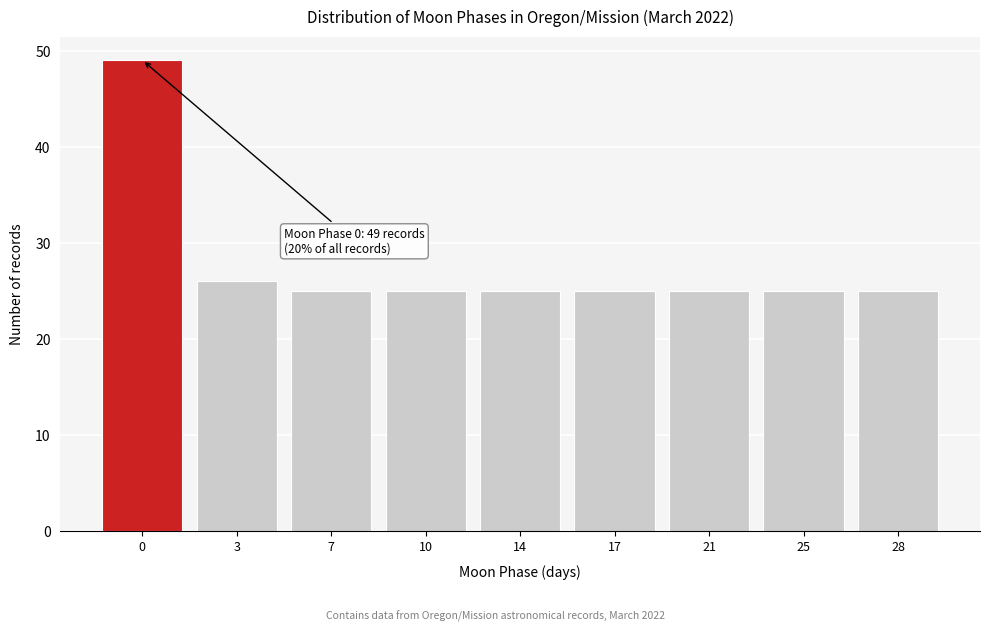

Reading left to right, extract all data points from this chart.

49	26	25	25	25	25	25	25	25